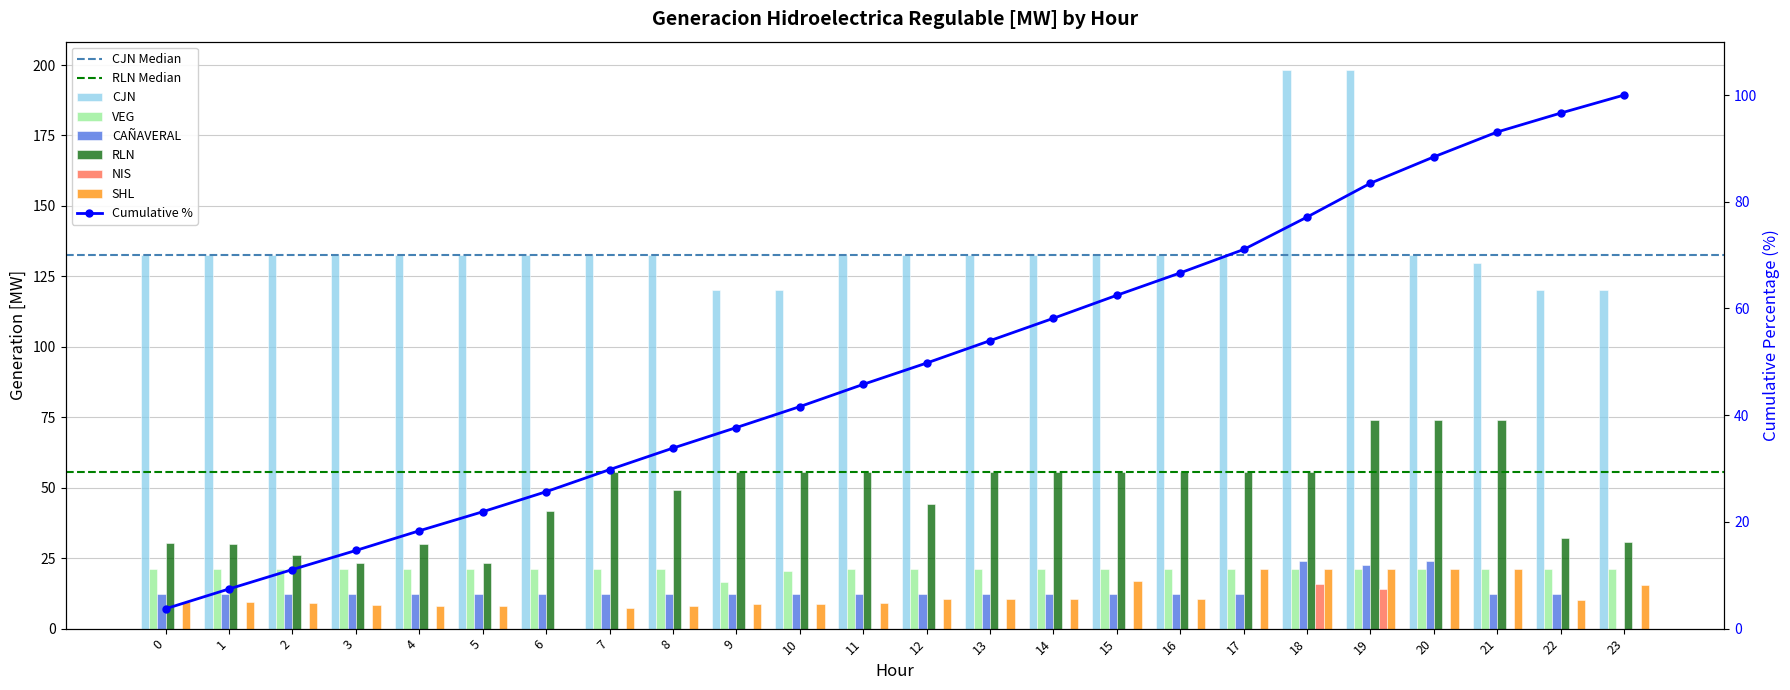

Reading right to left, list all the values displayed in this chart.

CJN: 23=120.0	22=120.0	21=129.8	20=132.7	19=198.4	18=198.4	17=132.7	16=132.7	15=132.7	14=132.7	13=132.7	12=132.7	11=132.7	10=120.0	9=120.0	8=132.7	7=132.7	6=132.7	5=132.7	4=132.7	3=132.7	2=132.7	1=132.7	0=132.7
VEG: 23=21.0	22=21.0	21=21.0	20=21.0	19=21.0	18=21.0	17=21.0	16=21.0	15=21.0	14=21.0	13=21.0	12=21.0	11=21.0	10=20.4	9=16.5	8=21.0	7=21.0	6=21.0	5=21.0	4=21.0	3=21.0	2=21.0	1=21.0	0=21.0
CAÑAVERAL: 23=0.0	22=12.3	21=12.3	20=24.1	19=22.5	18=24.1	17=12.3	16=12.3	15=12.3	14=12.3	13=12.3	12=12.3	11=12.3	10=12.3	9=12.3	8=12.3	7=12.3	6=12.3	5=12.3	4=12.3	3=12.3	2=12.3	1=12.3	0=12.3
RLN: 23=30.9	22=32.2	21=74.0	20=74.0	19=74.0	18=55.5	17=55.5	16=55.5	15=55.5	14=55.5	13=55.5	12=44.4	11=55.5	10=55.5	9=55.5	8=49.1	7=55.5	6=41.9	5=23.2	4=30.0	3=23.2	2=26.2	1=30.0	0=30.5
NIS: 23=0.0	22=0.0	21=0.0	20=0.0	19=14.2	18=16.0	17=0.0	16=0.0	15=0.0	14=0.0	13=0.0	12=0.0	11=0.0	10=0.0	9=0.0	8=0.0	7=0.0	6=0.0	5=0.0	4=0.0	3=0.0	2=0.0	1=0.0	0=0.0
SHL: 23=15.3	22=10.2	21=21.2	20=21.2	19=21.2	18=21.2	17=21.2	16=10.6	15=17.0	14=10.6	13=10.6	12=10.6	11=9.2	10=8.8	9=8.6	8=8.1	7=7.3	6=0.0	5=8.1	4=8.1	3=8.4	2=9.1	1=9.4	0=9.6